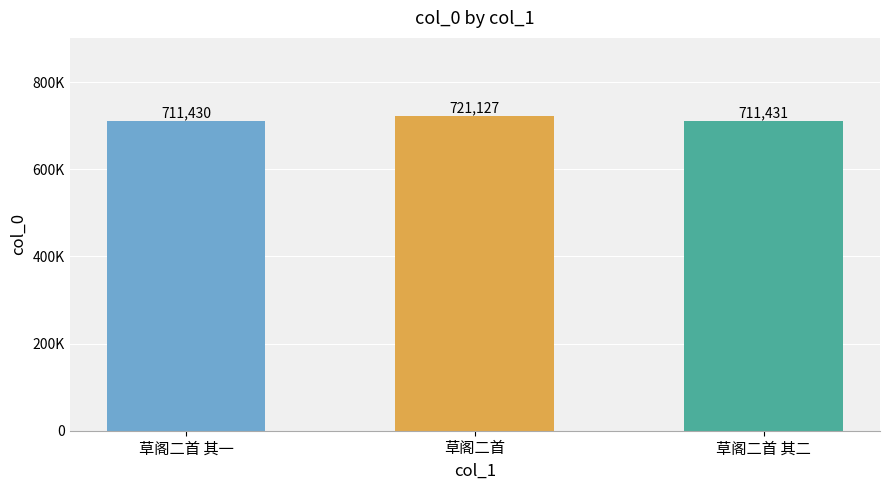

The value at 草阁二首 is 721127. True or false?

True